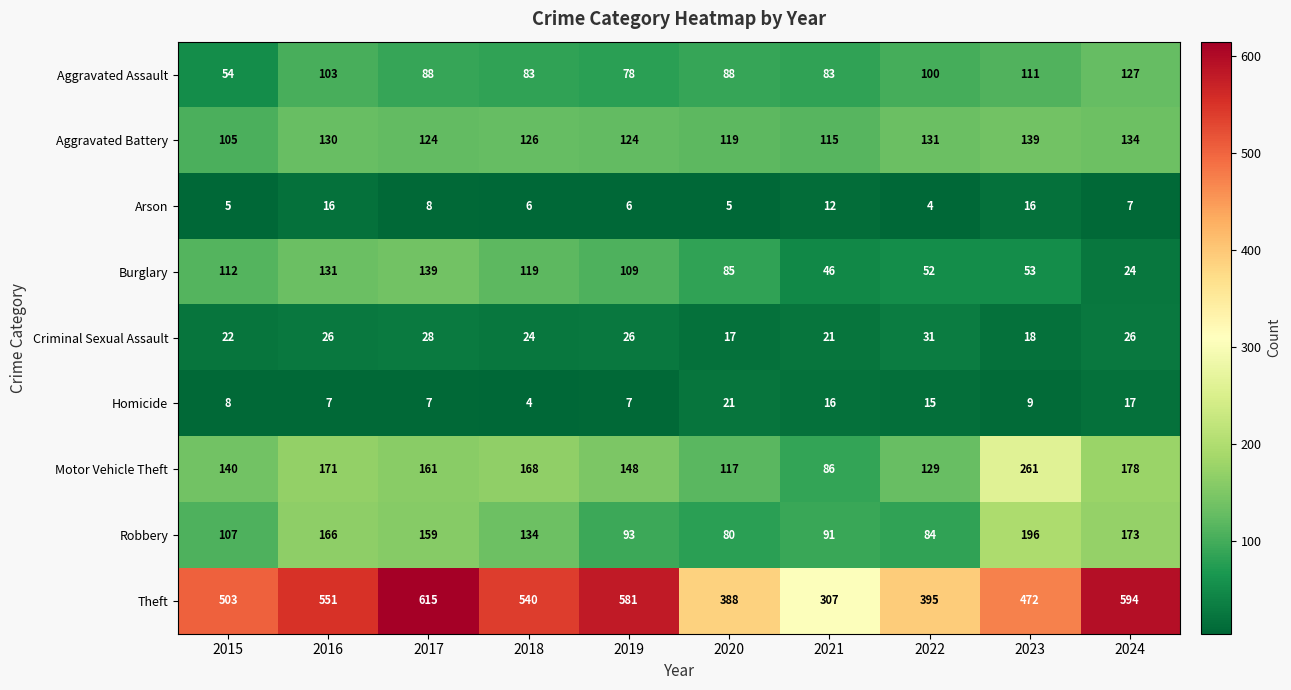

How many distinct data groups are displayed?

9